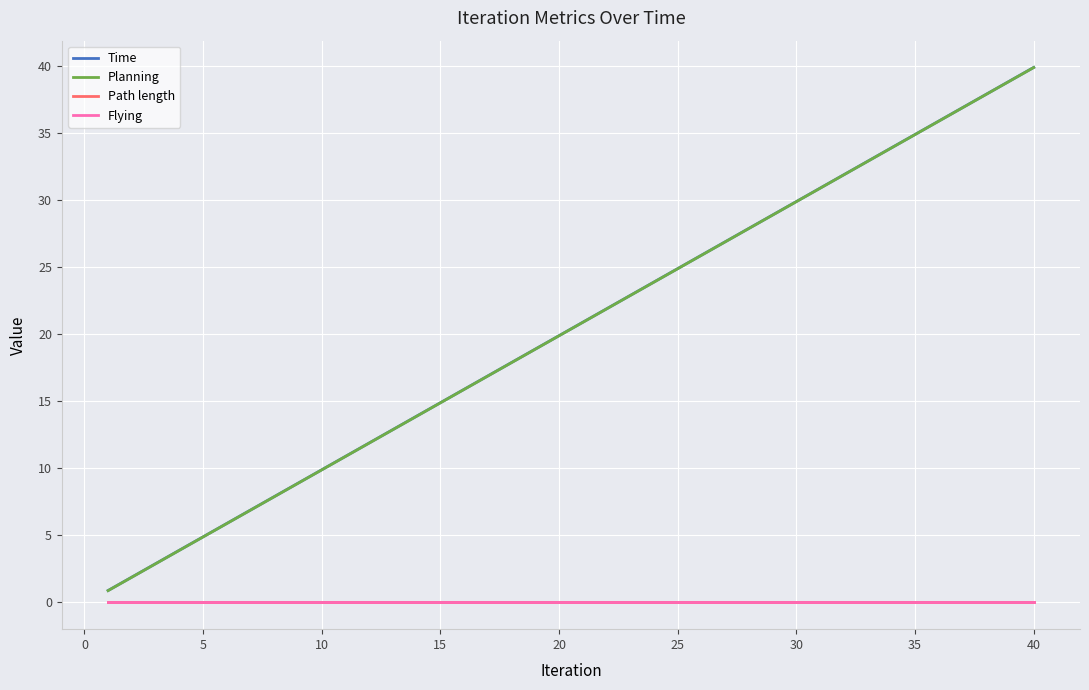

Does the chart have visible grid lines?

Yes